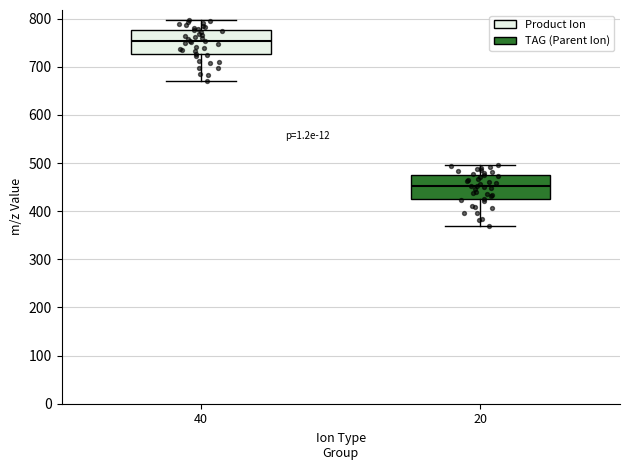

Where does the upper whisker of the box at x = 20 end on the y-axis? The values are not printed on the chart, so give them approximately, as read against the axis.

500